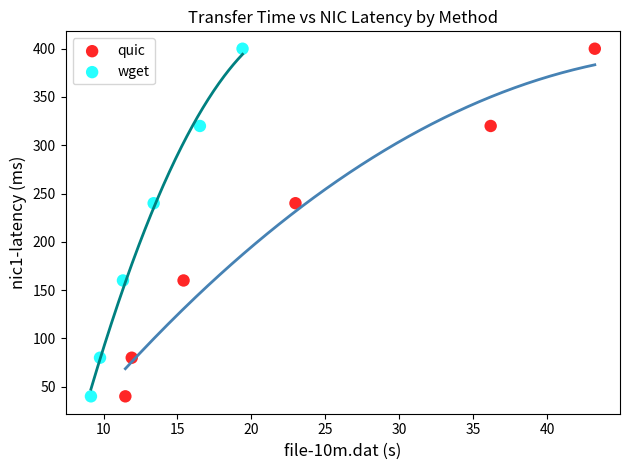

What are all the series names shown in the legend?

quic, wget